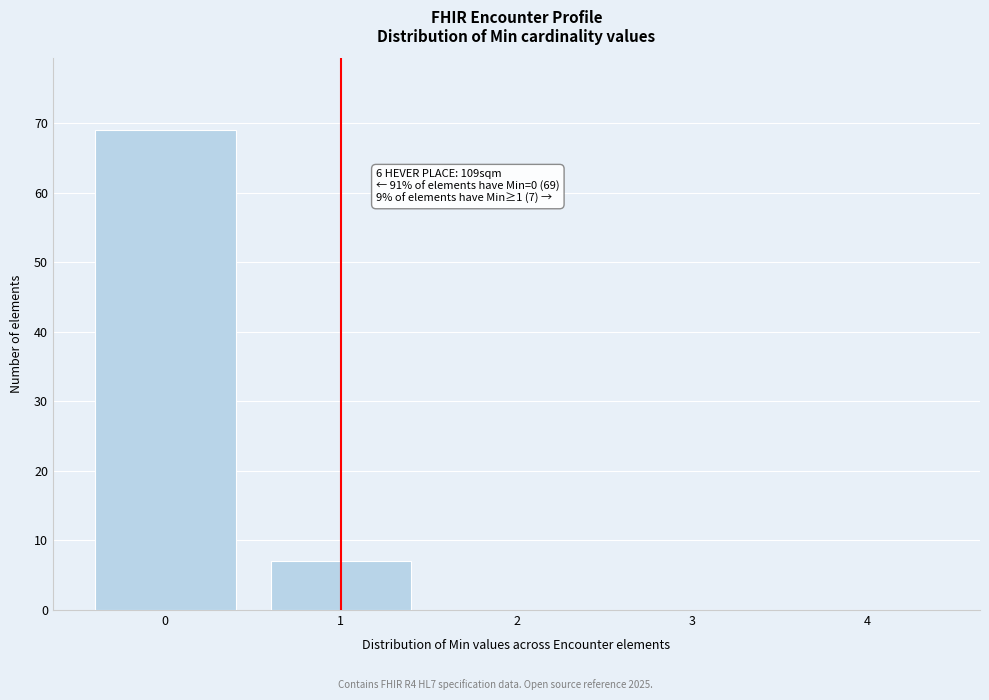

Which range on the x-axis has the tallest bar?

-0.5 to 0.5